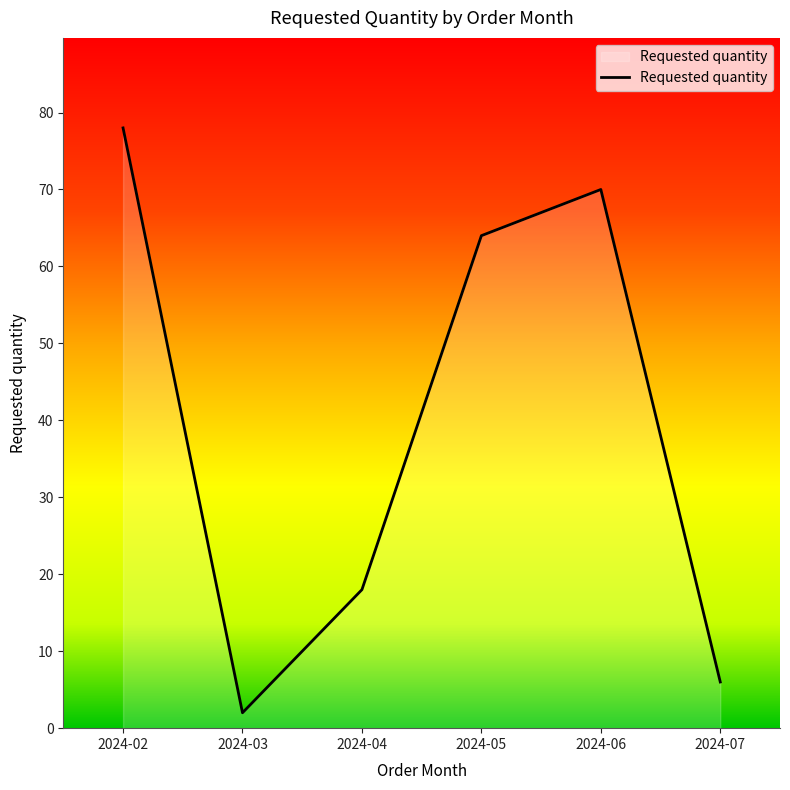

Rank the categories by value from lowest to highest.

2024-03, 2024-07, 2024-04, 2024-05, 2024-06, 2024-02